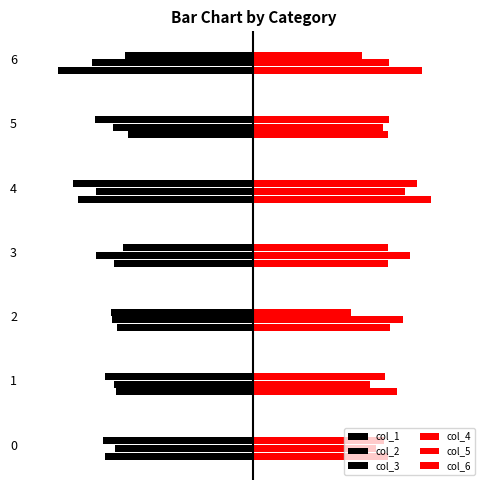

Read the col_5 value at 5.

0.8